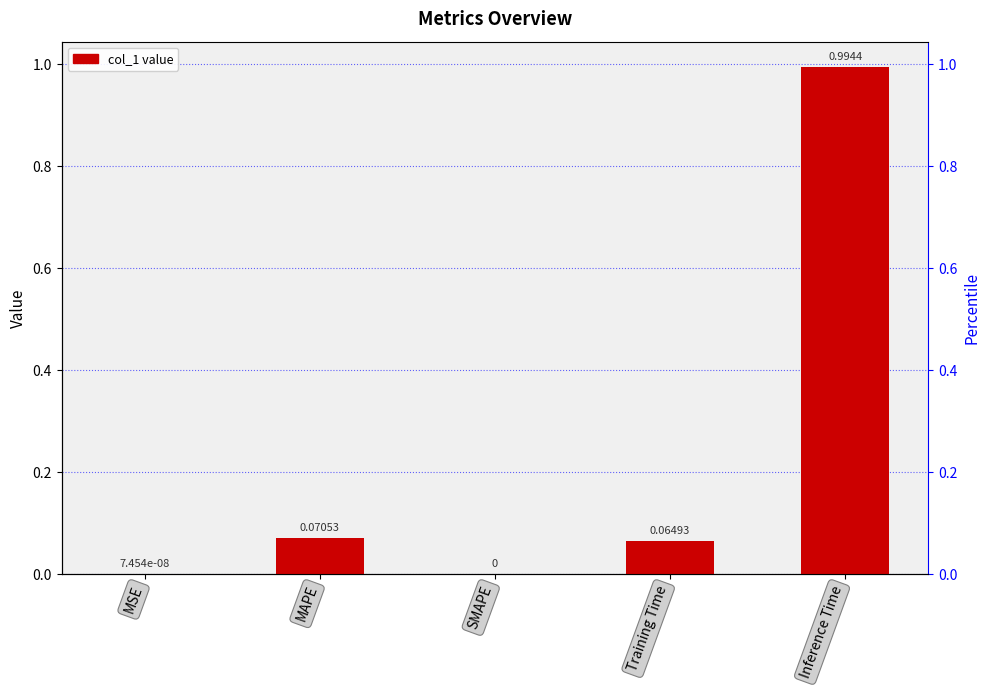

What is the label of the 3rd bar from the left?

SMAPE